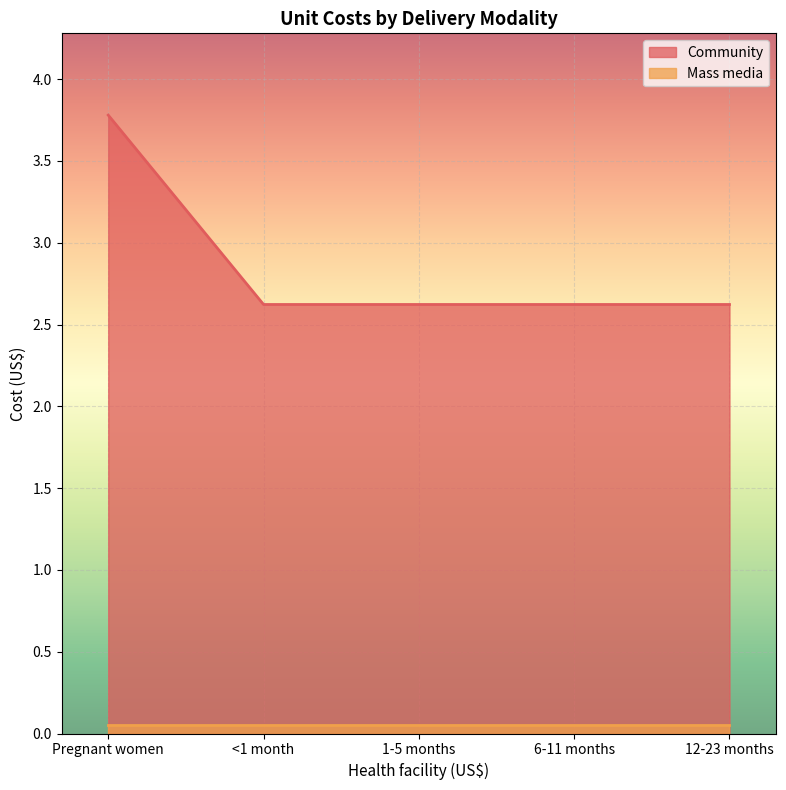

What is the average value?

2.9